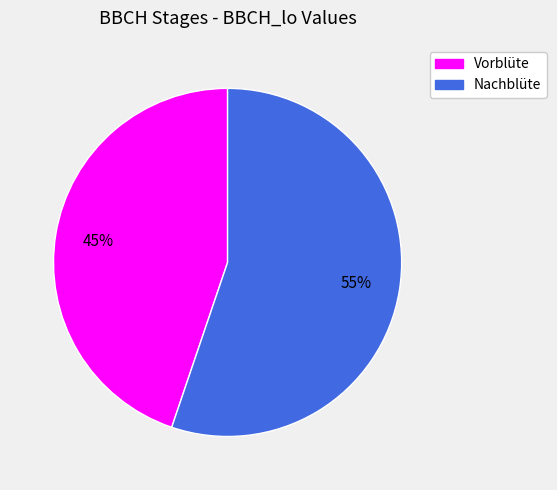

How many segments does this pie chart have?

2